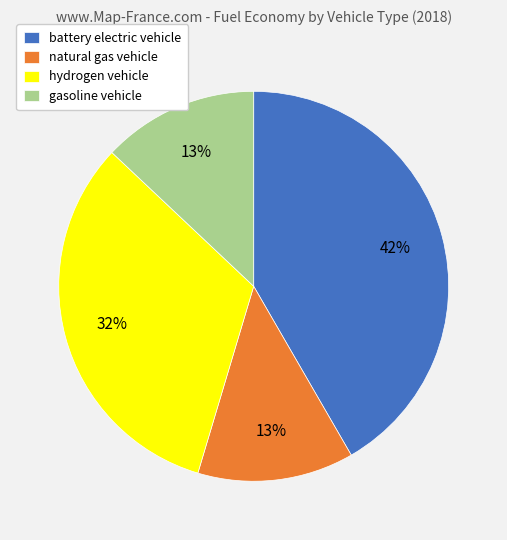

Does any single category account for the majority?

No